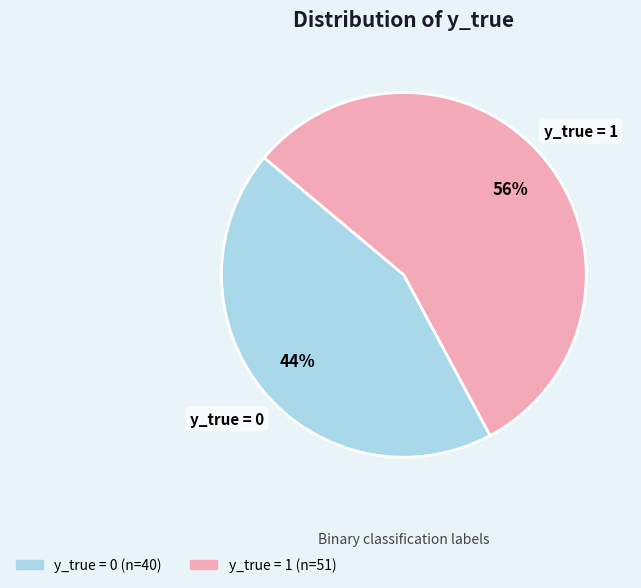

Is there a majority slice in this chart?

Yes